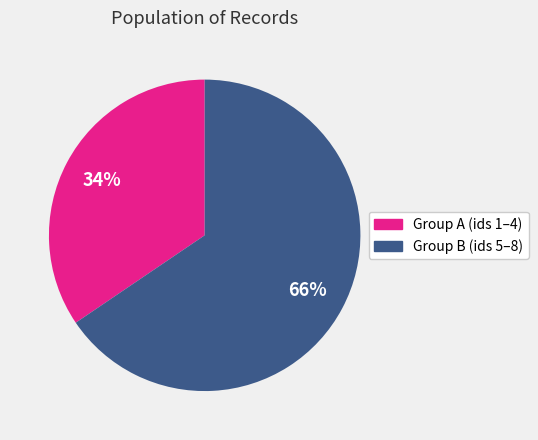

Is there a majority slice in this chart?

Yes